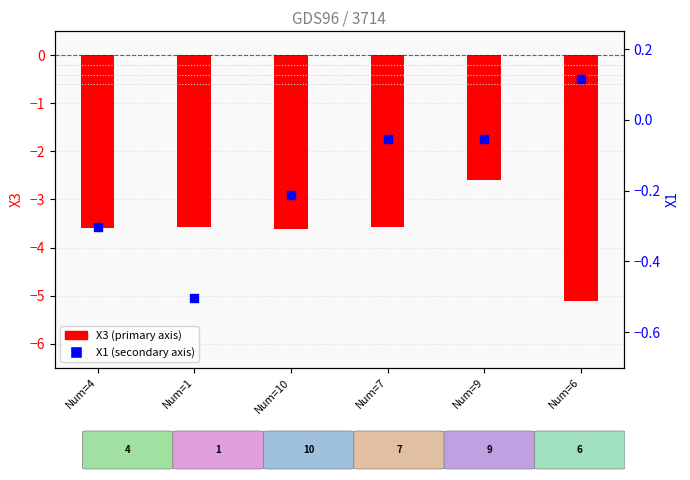

Which series contains the highest Y value?

X1